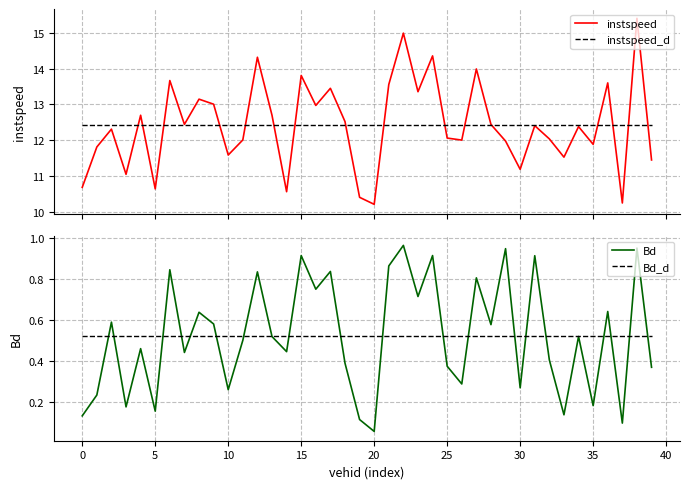

What is the maximum value for instspeed_d?

12.4